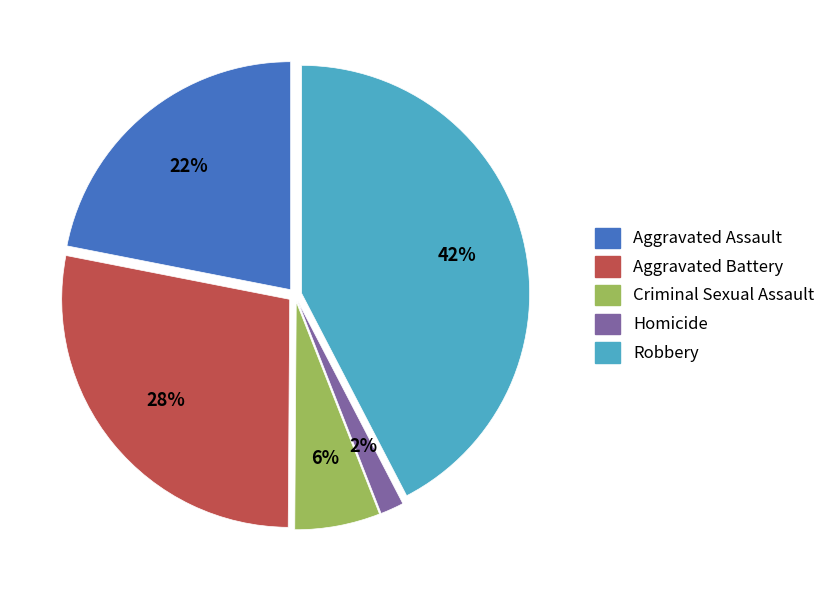

Count the number of slices in the pie.

5